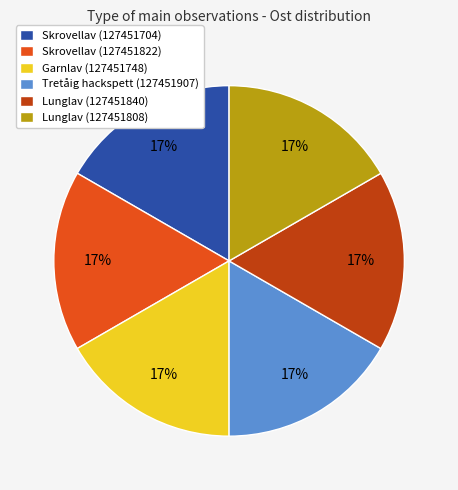

Approximately how many times larger is the value at Skrovellav (127451704) compared to Lunglav (127451840)?

1.0